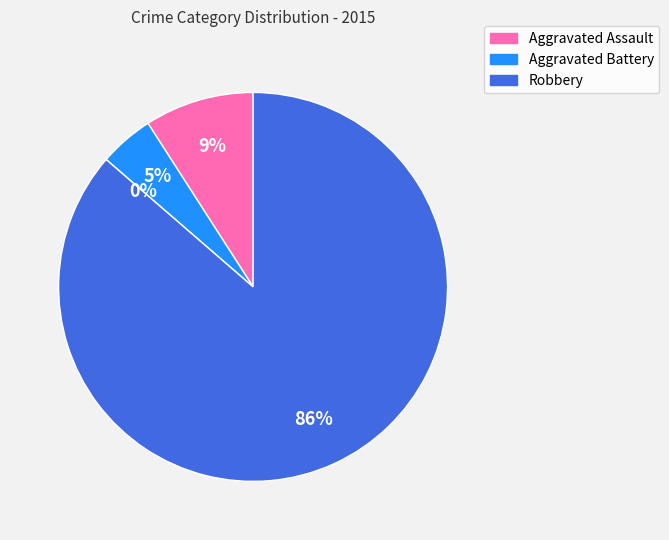

Rank the categories by value from highest to lowest.

Robbery, Aggravated Assault, Aggravated Battery, Criminal Sexual Assault